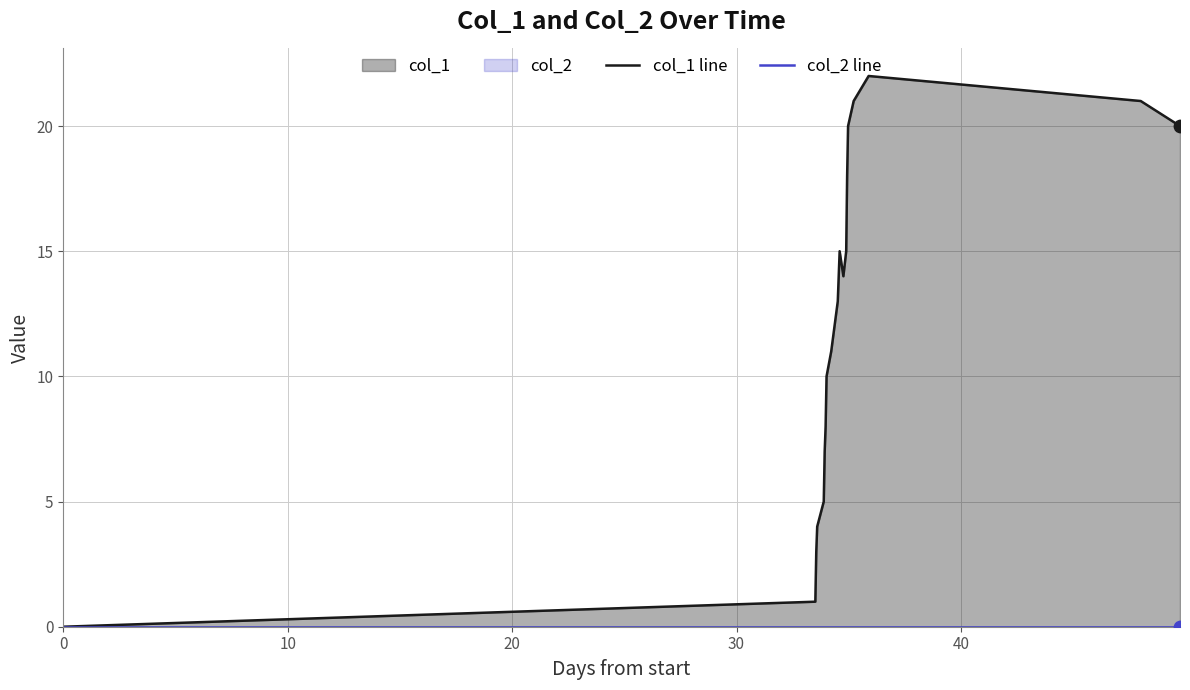

Which series reaches the minimum Y coordinate?

col_1 line